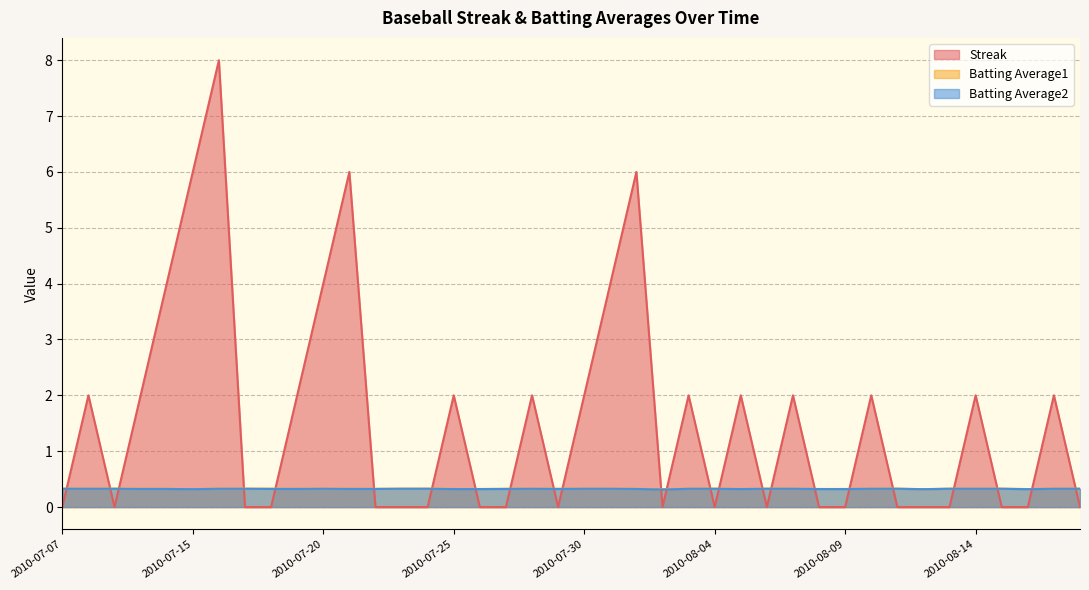

What is the minimum value for Batting Average1?

0.3